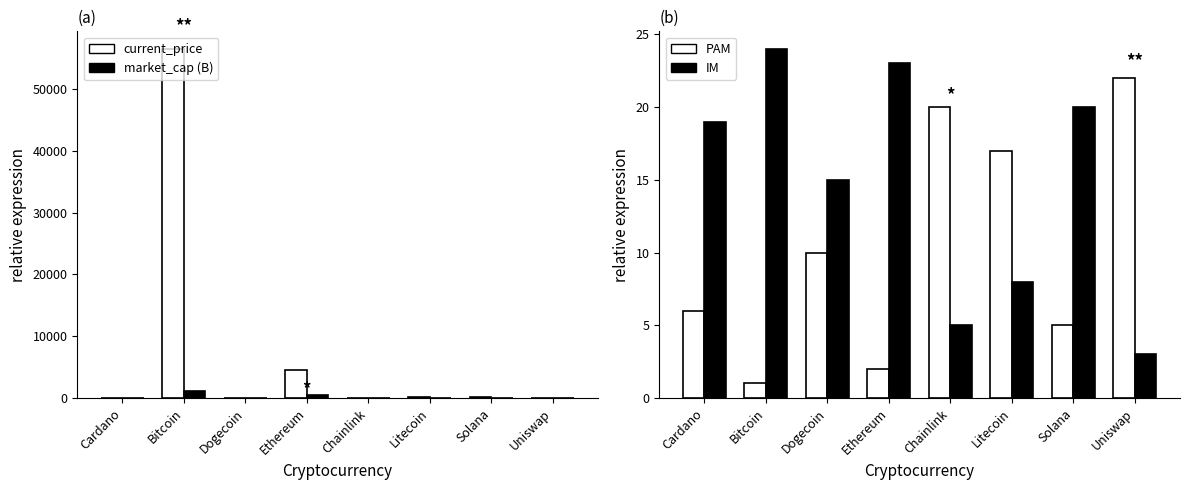

Reading left to right, what are all the values shown in this chart?

current_price: 1.5	56505.0	0.2	4518.2	24.7	203.2	225.4	22.3
market_cap (B): 49.4	1067.4	27.1	536.0	11.5	14.0	69.0	10.1
market_cap_rank (PAM): 6.0	1.0	10.0	2.0	20.0	17.0	5.0	22.0
rank_inv (IM): 19.0	24.0	15.0	23.0	5.0	8.0	20.0	3.0